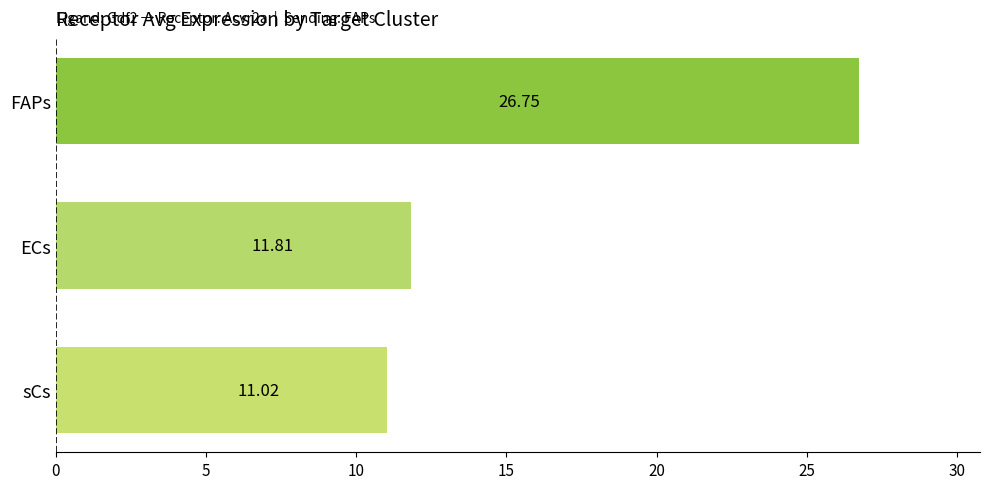

What is the sum of all values?

49.6